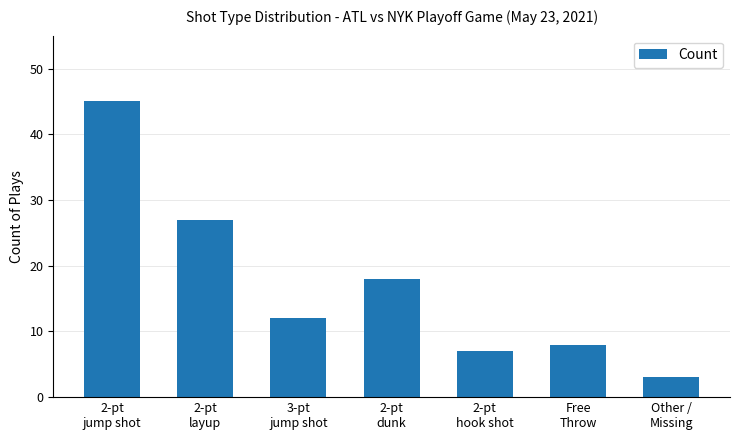

Rank the categories by value from highest to lowest.

2-pt
jump shot, 2-pt
layup, 2-pt
dunk, 3-pt
jump shot, Free
Throw, 2-pt
hook shot, Other /
Missing